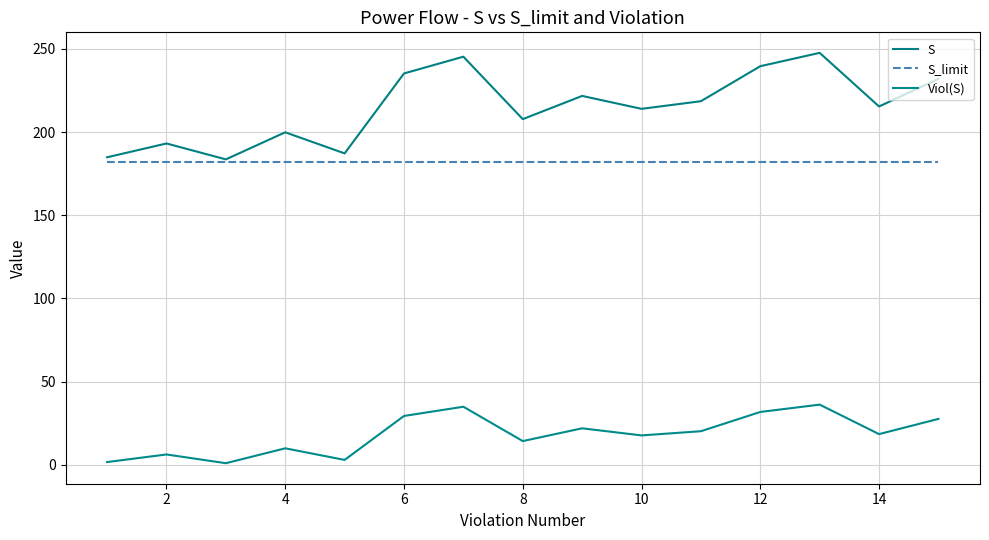

What is the minimum value for Viol(S)?

1.0